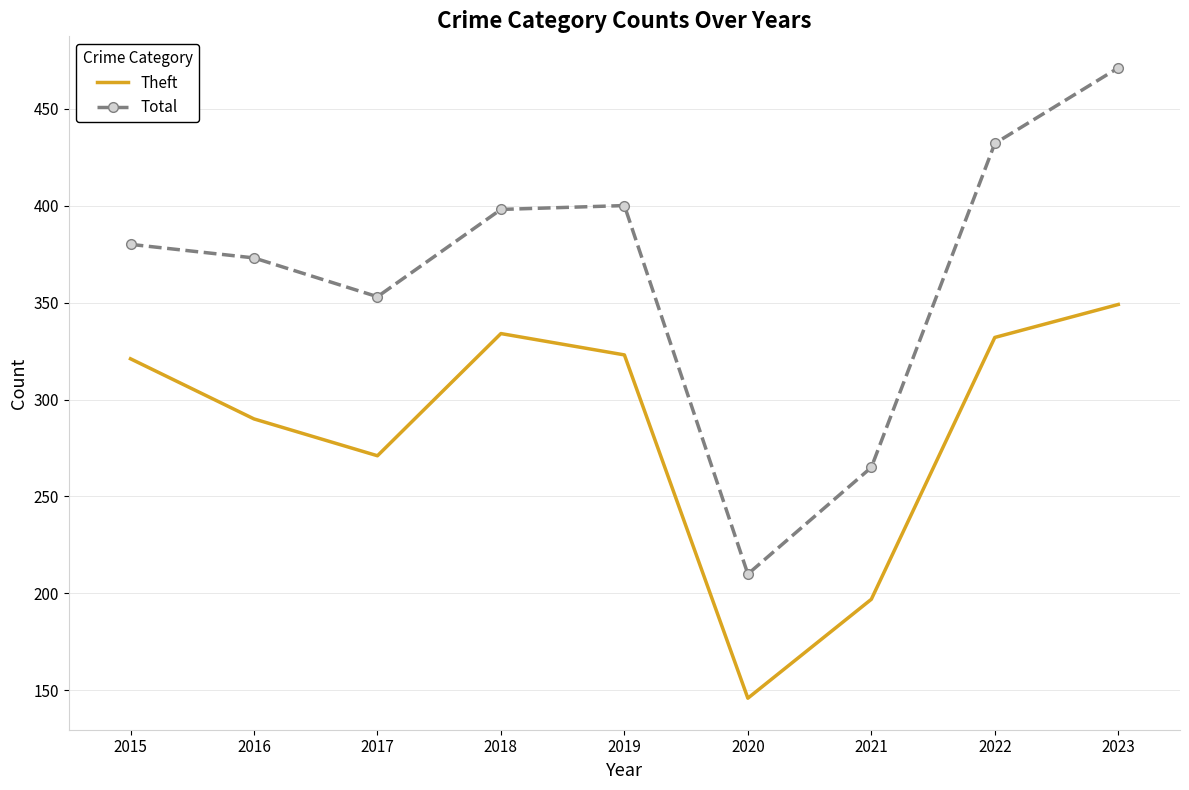

At which label is Total closest to 340?

2017